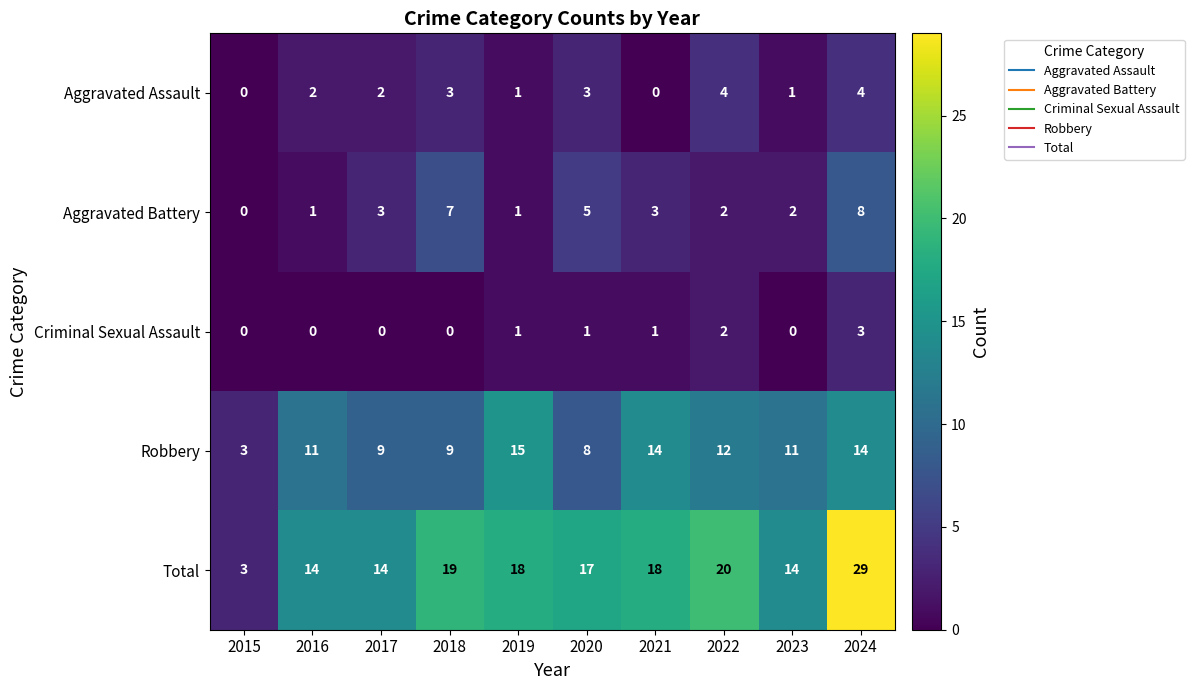

What is the sum of the Robbery values at 2021 and 2019?

29